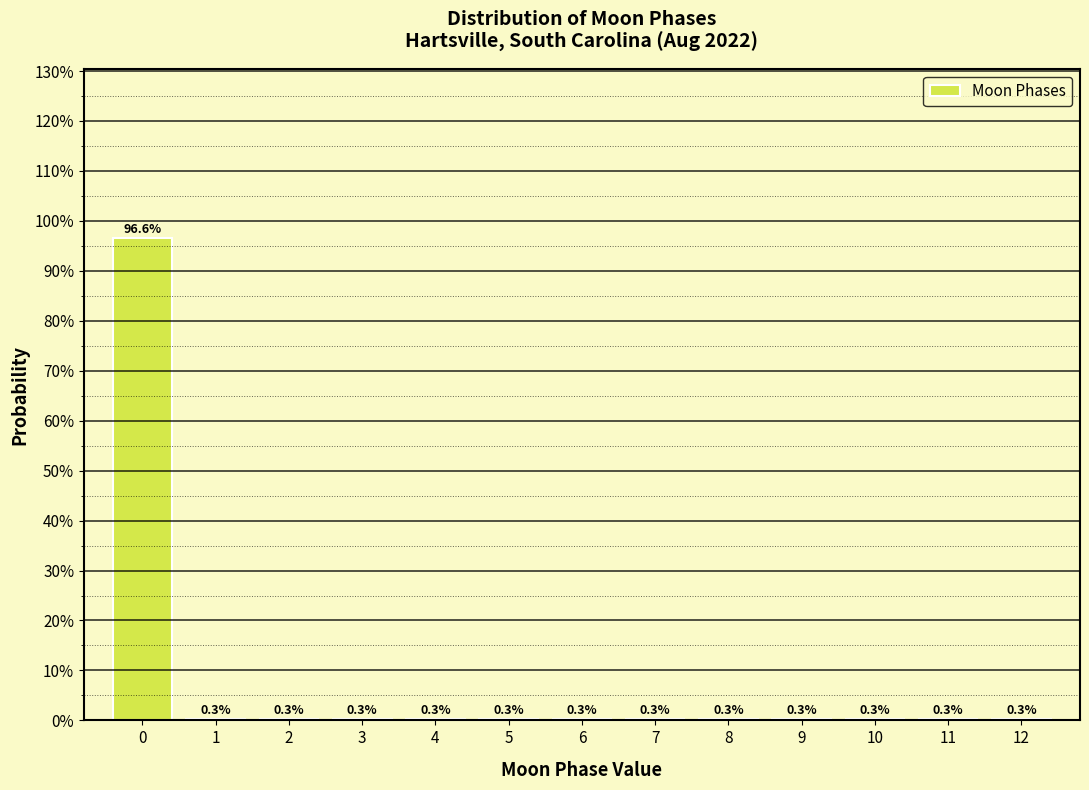

Reading left to right, extract all data points from this chart.

0=96.6	1=0.3	2=0.3	3=0.3	4=0.3	5=0.3	6=0.3	7=0.3	8=0.3	9=0.3	10=0.3	11=0.3	12=0.3